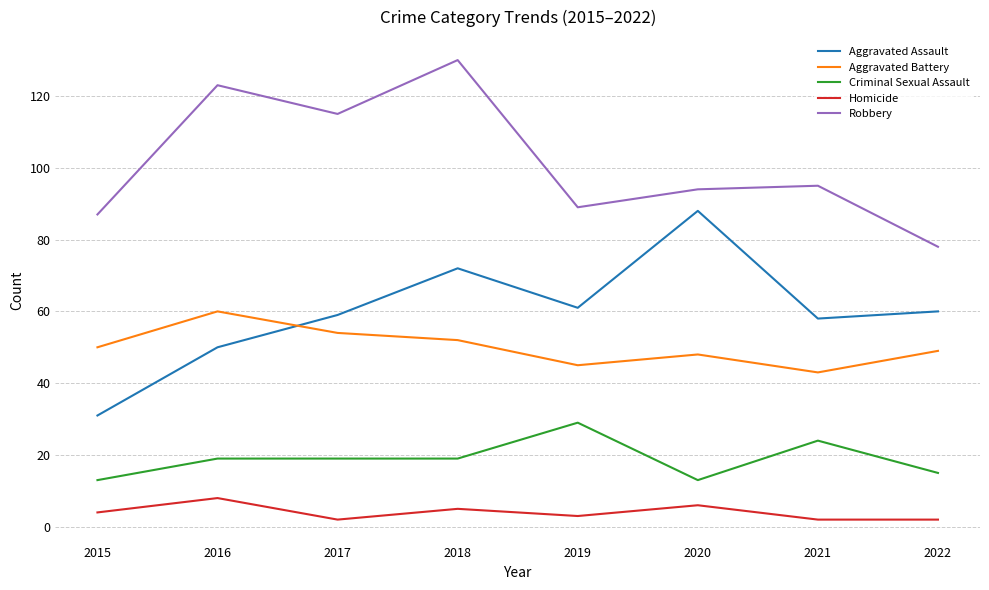

In Homicide, how many points are higher than both neighbors (excluding endpoints)?

3